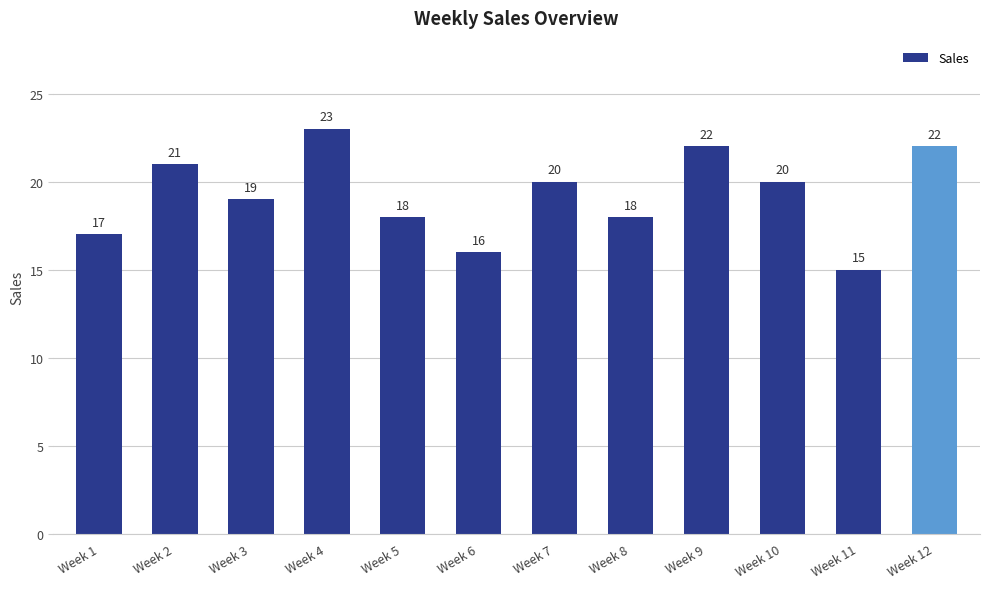

Where does the data first go above 20?

Week 2